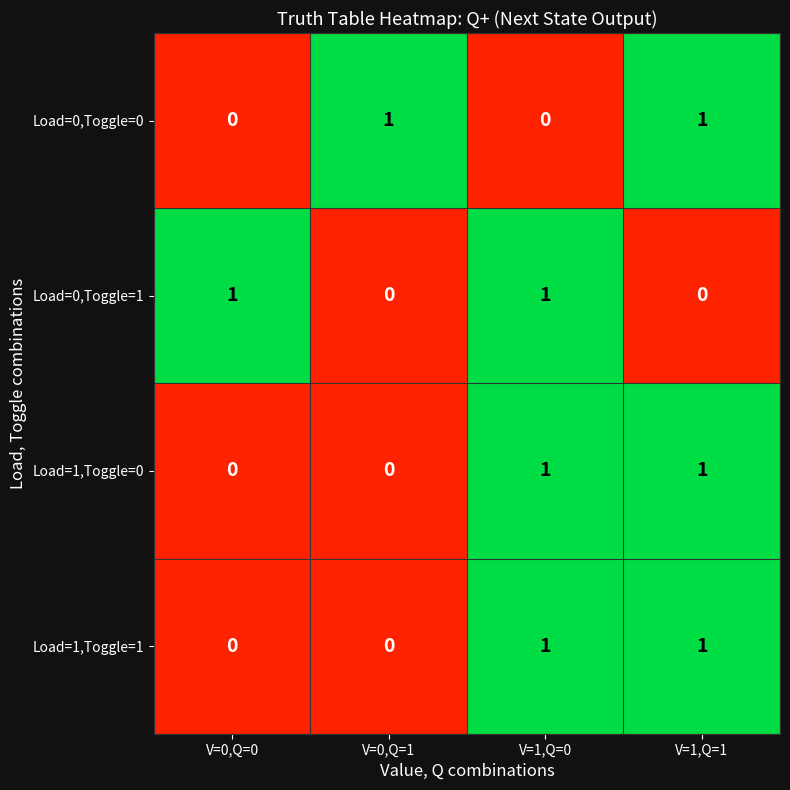

How many Load=0,Toggle=1 values are between 0 and 1?

4